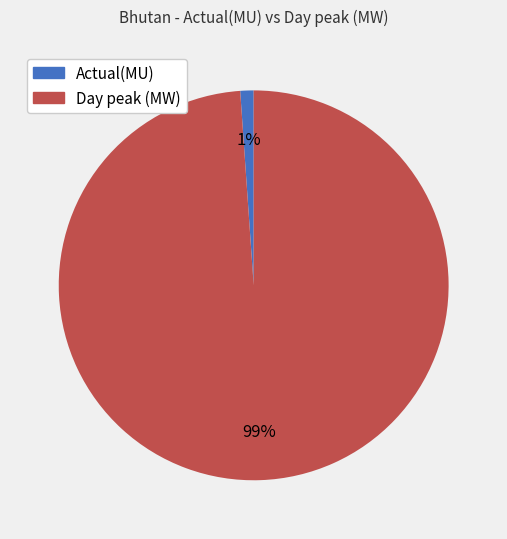

Between Day peak (MW) and Actual(MU), which is larger?

Day peak (MW)